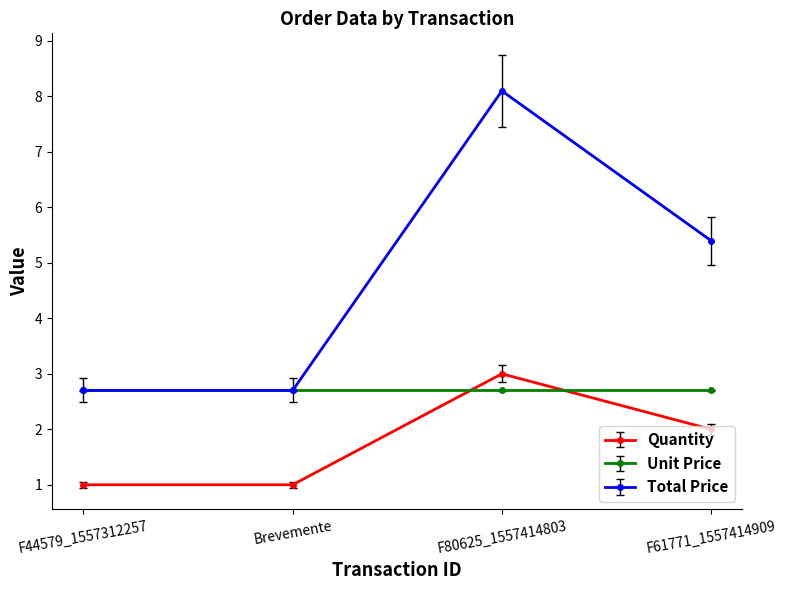

Read the Total Price value at F80625_1557414803.

8.1